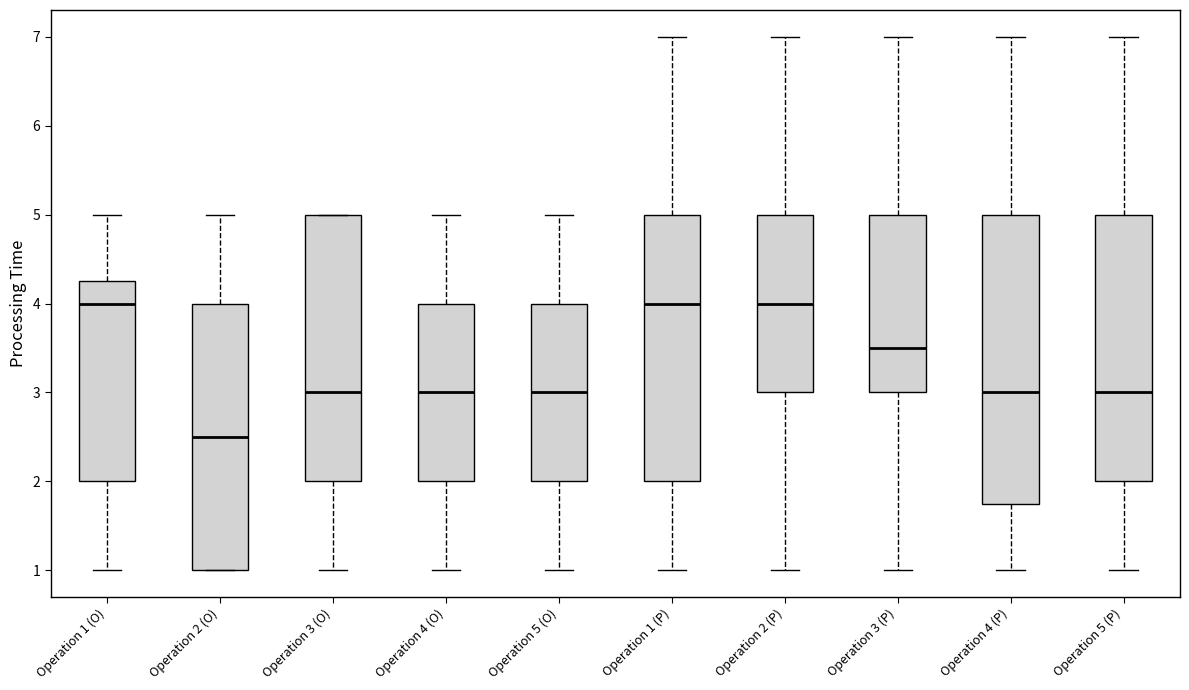

Reading left to right, read every box against the y-axis: the position of its median line, the range the box covers, and the ends of its whiskers. The values are not printed on the chart, so give them approximately, as read against the axis.

Operation 1 (O): median 4.0, box 2.0 to 4.3, whiskers 1.0 to 5.0
Operation 2 (O): median 2.5, box 1.0 to 4.0, whiskers 1.0 to 5.0
Operation 3 (O): median 3.0, box 2.0 to 5.0, whiskers 1.0 to 5.0
Operation 4 (O): median 3.0, box 2.0 to 4.0, whiskers 1.0 to 5.0
Operation 5 (O): median 3.0, box 2.0 to 4.0, whiskers 1.0 to 5.0
Operation 1 (P): median 4.0, box 2.0 to 5.0, whiskers 1.0 to 7.0
Operation 2 (P): median 4.0, box 3.0 to 5.0, whiskers 1.0 to 7.0
Operation 3 (P): median 3.5, box 3.0 to 5.0, whiskers 1.0 to 7.0
Operation 4 (P): median 3.0, box 1.8 to 5.0, whiskers 1.0 to 7.0
Operation 5 (P): median 3.0, box 2.0 to 5.0, whiskers 1.0 to 7.0